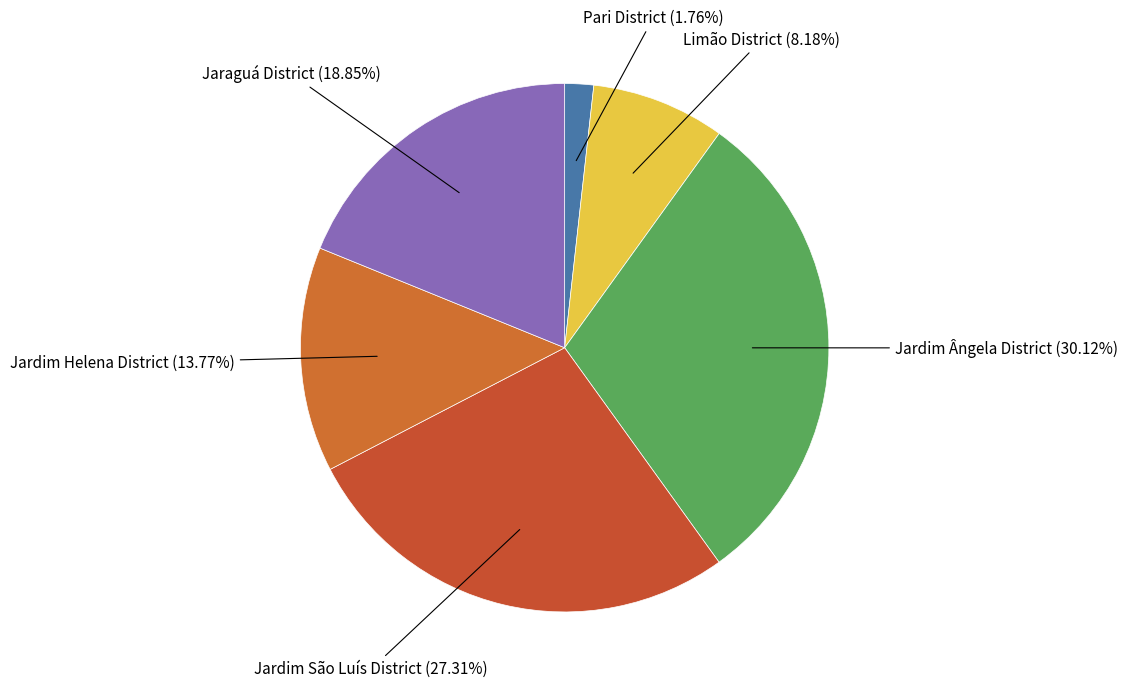

Rank the categories by value from highest to lowest.

Jardim Ângela District, Jardim São Luís District, Jaraguá District, Jardim Helena District, Limão District, Pari District